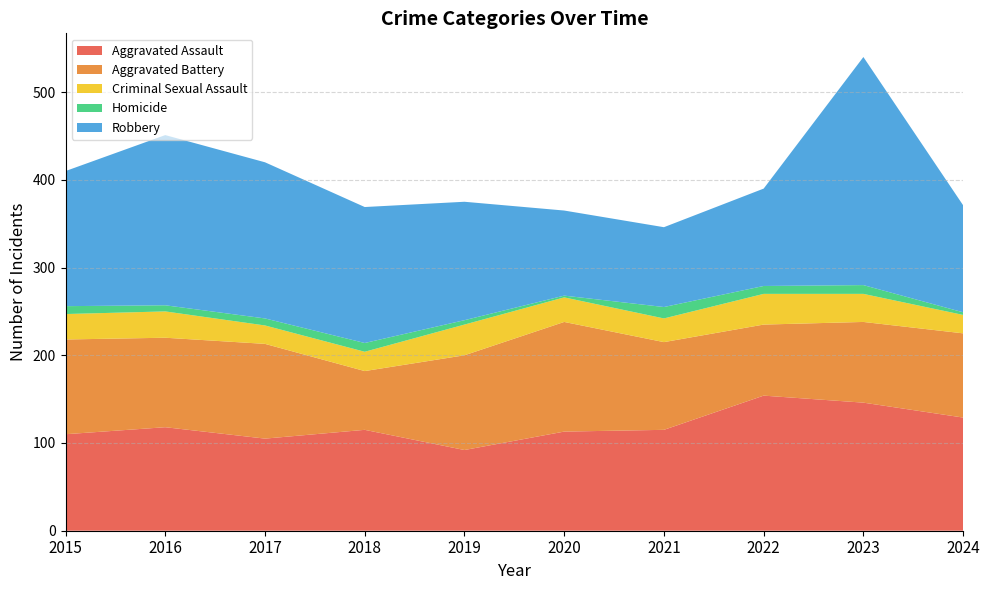

Reading right to left, what are all the values shown in this chart?

Aggravated Assault: 2024=129	2023=146	2022=154	2021=115	2020=113	2019=92	2018=115	2017=105	2016=118	2015=110
Aggravated Battery: 2024=96	2023=92	2022=81	2021=100	2020=125	2019=108	2018=67	2017=108	2016=102	2015=108
Criminal Sexual Assault: 2024=21	2023=32	2022=35	2021=27	2020=28	2019=35	2018=22	2017=21	2016=30	2015=29
Homicide: 2024=3	2023=10	2022=9	2021=13	2020=2	2019=5	2018=10	2017=8	2016=7	2015=9
Robbery: 2024=122	2023=260	2022=111	2021=91	2020=97	2019=135	2018=155	2017=178	2016=194	2015=154